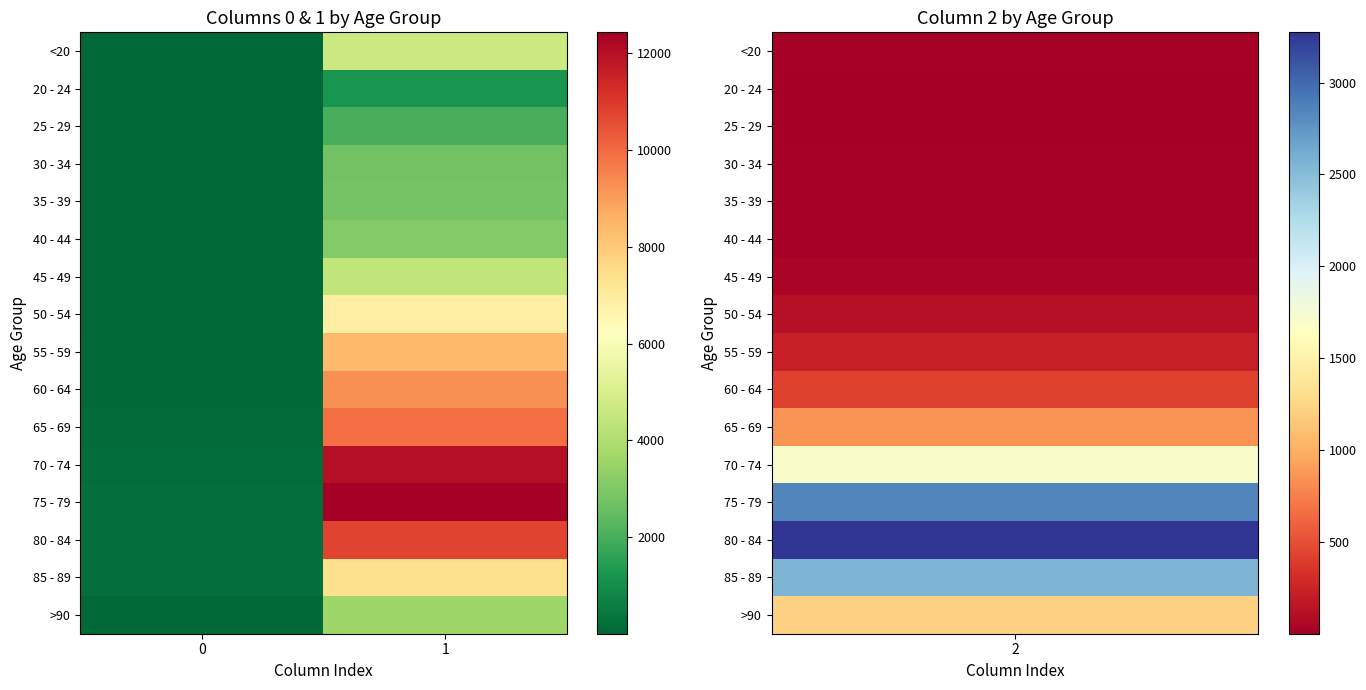

At how many categories does at least one series exceed 6101?

1